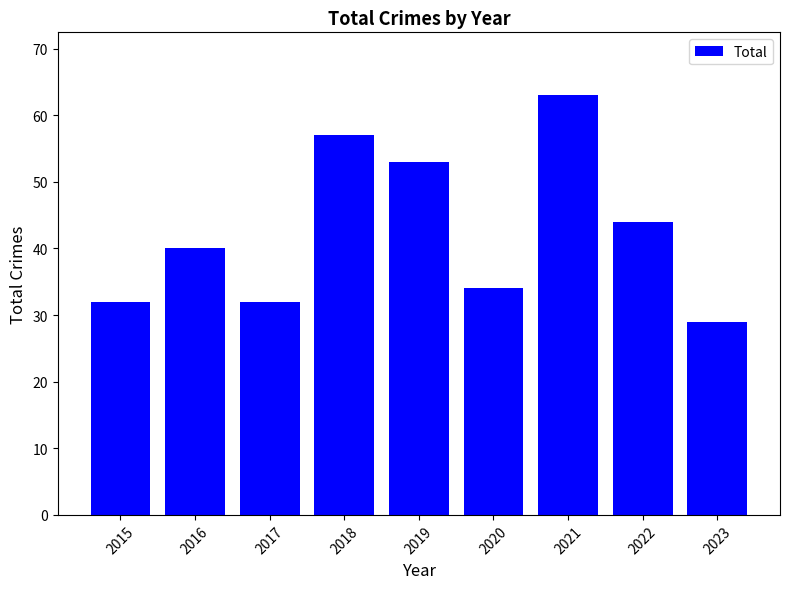

Where is the data nearest to the value 46?

2022